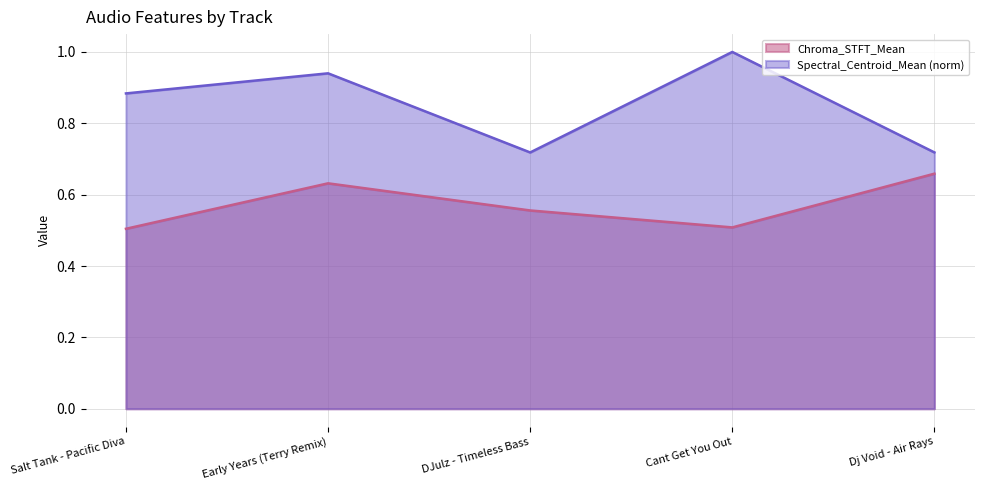

Which category has the lowest value across all series?

Salt Tank - Pacific Diva